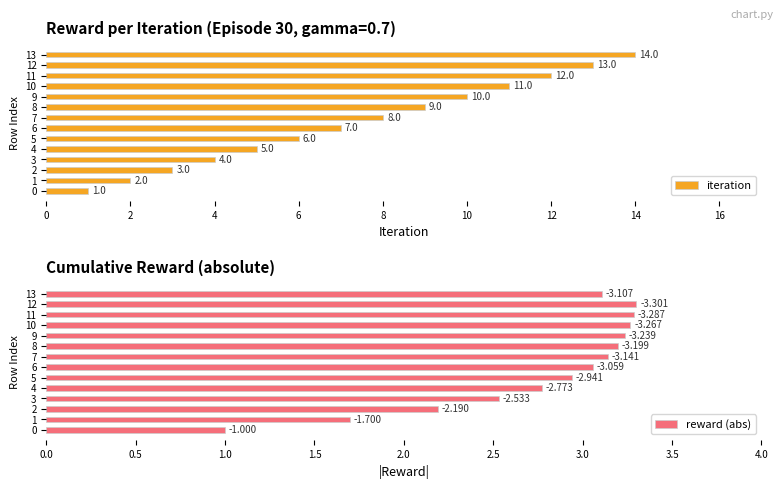

What are all the series names shown in the legend?

iteration, reward (abs)